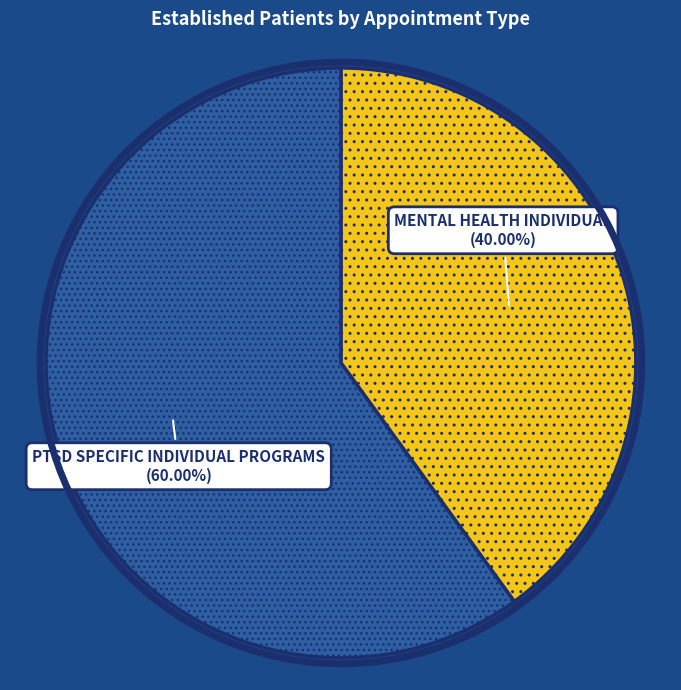

What is the largest slice in the pie chart?

PTSD SPECIFIC INDIVIDUAL PROGRAMS